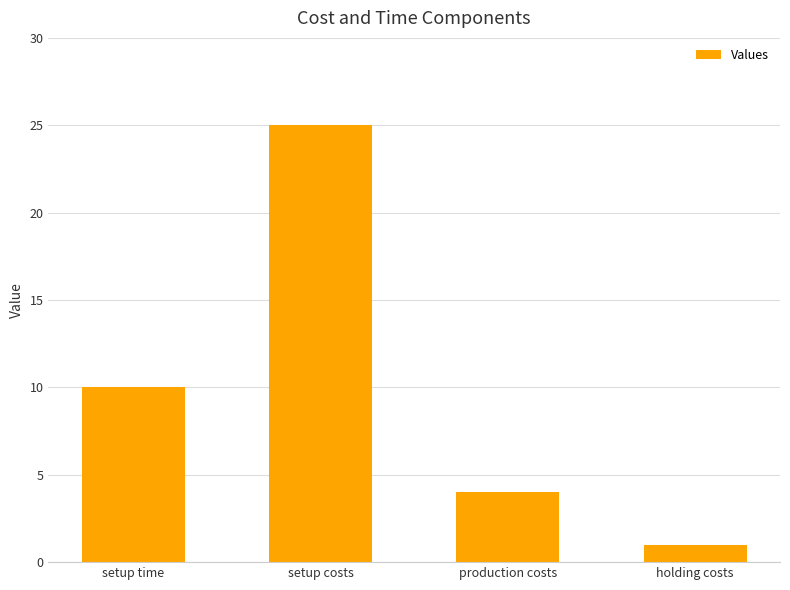

What is the minimum value shown in the chart?

1